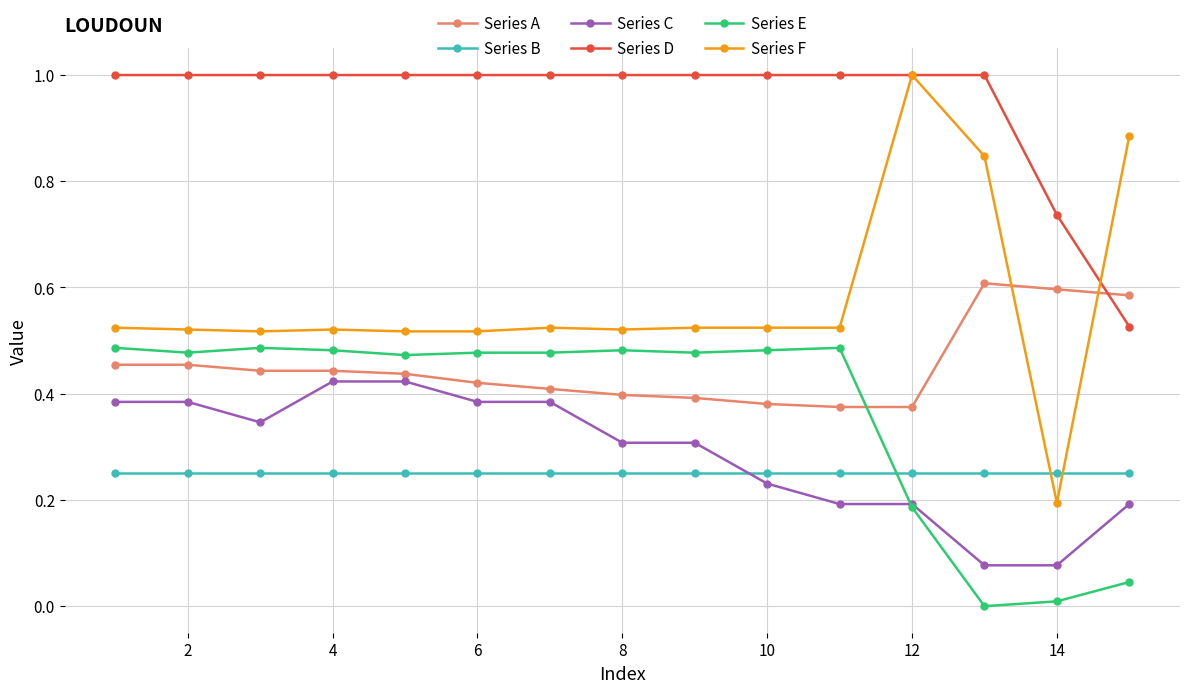

Which series has the largest total across all categories?

Series D